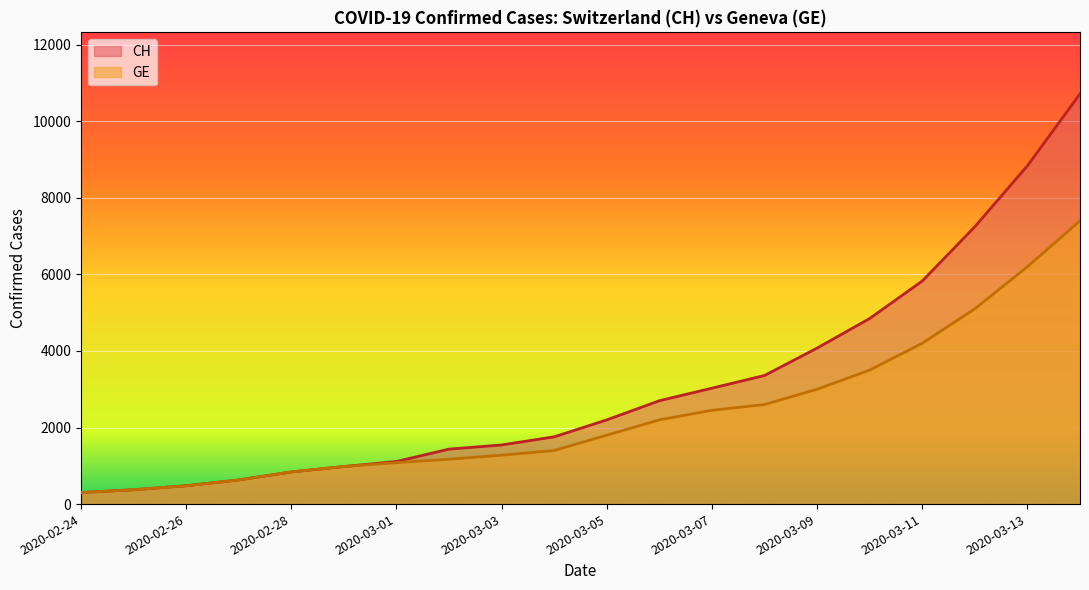

At which category is the sum across all series the highest?

2020-03-14